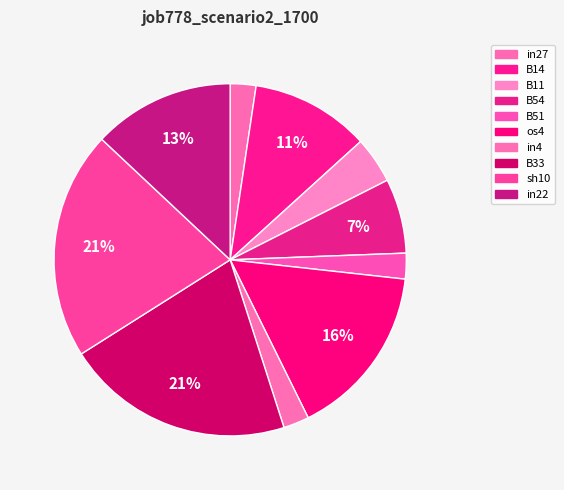

Which slice is the smallest?

in27